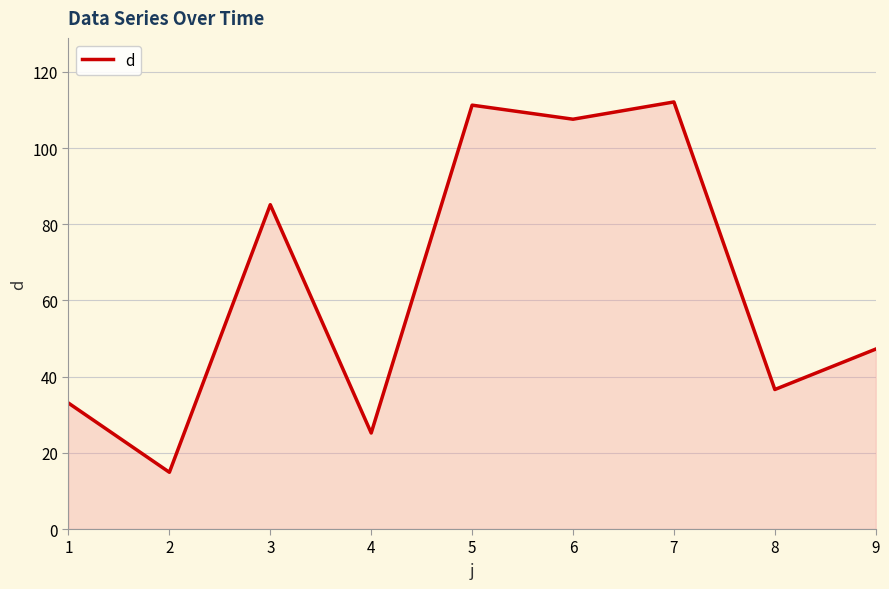

Read the value at 3.

85.1